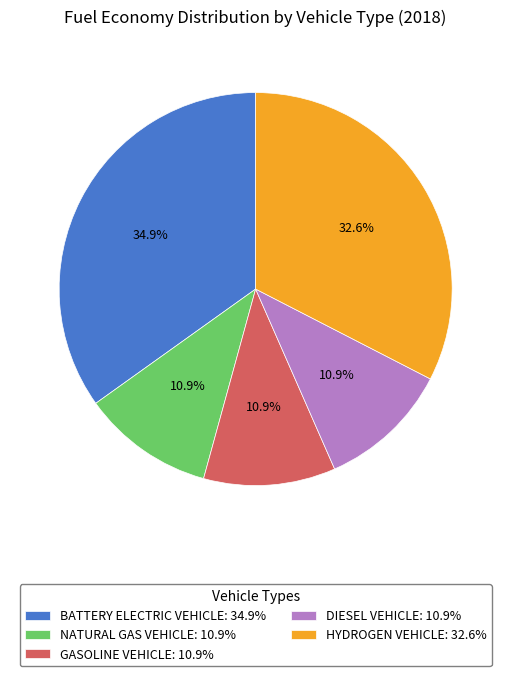

Count the number of slices in the pie.

5